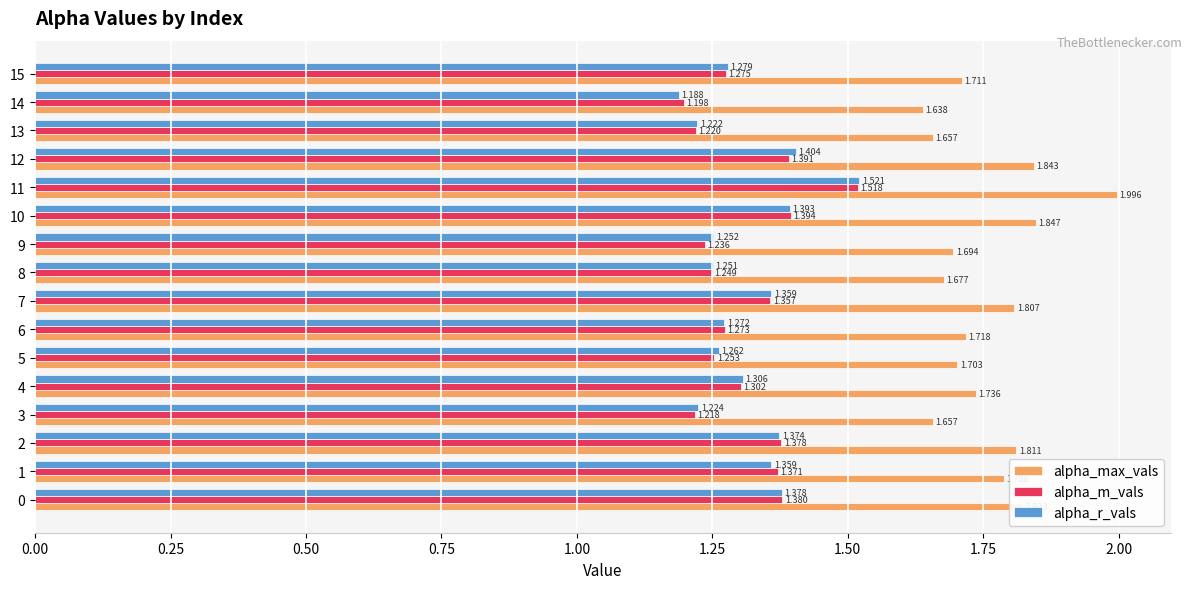

What are all the series names shown in the legend?

alpha_max_vals, alpha_m_vals, alpha_r_vals